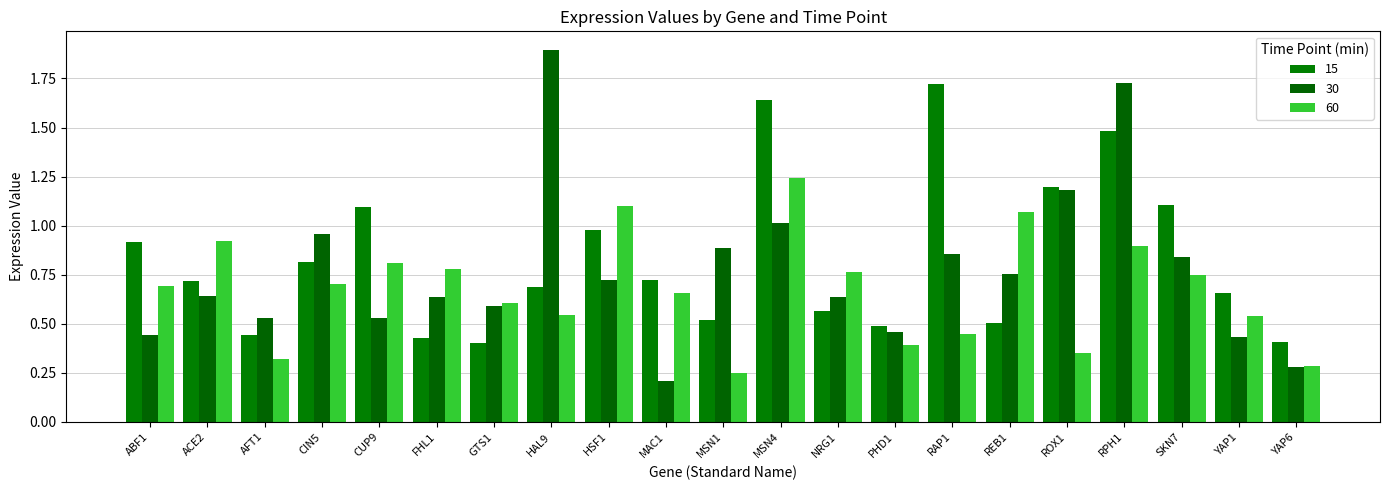

Which series has the largest range (max minus min)?

30